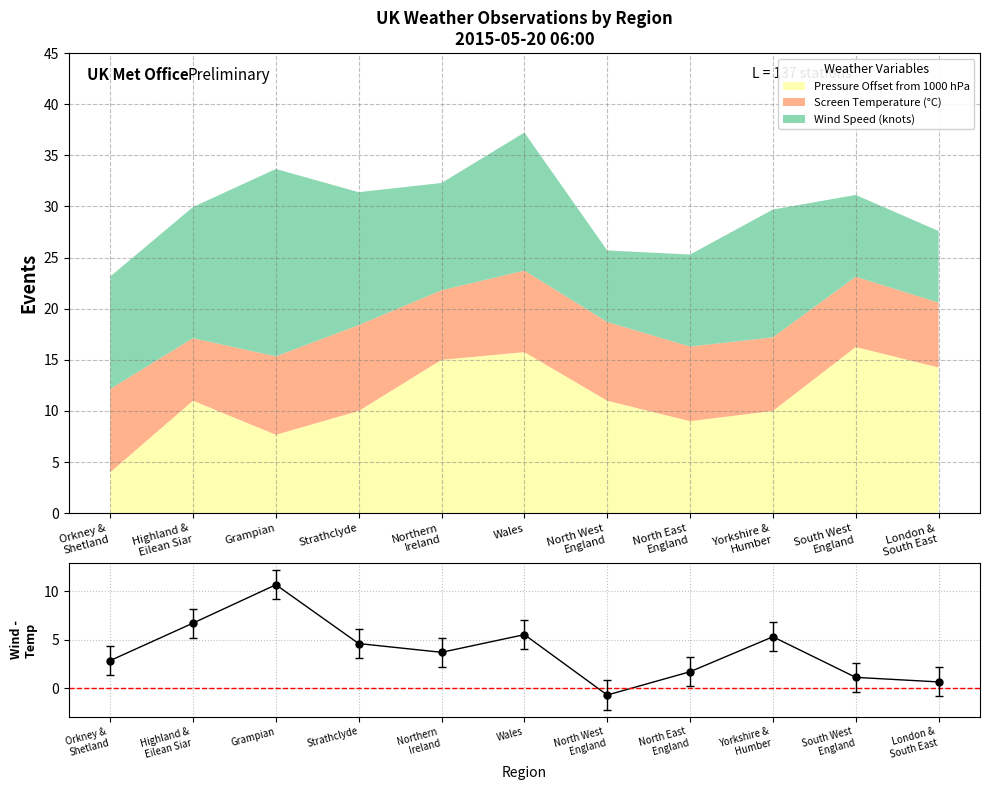

How many categories are shown in the chart?

11